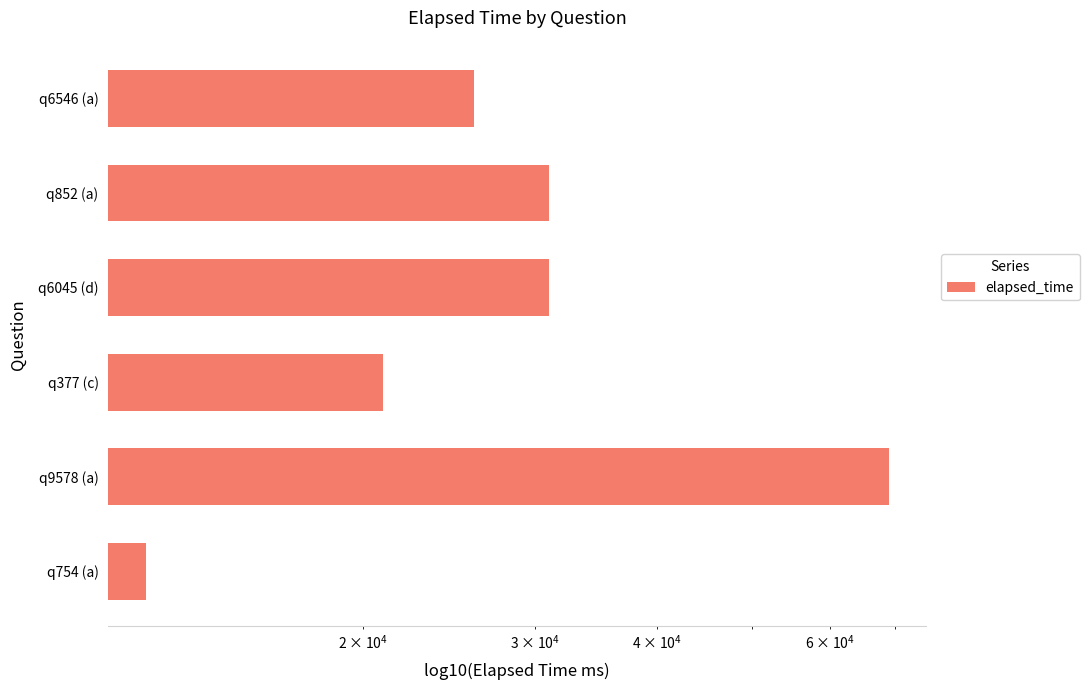

What position from the right is q9578 (a)?

2